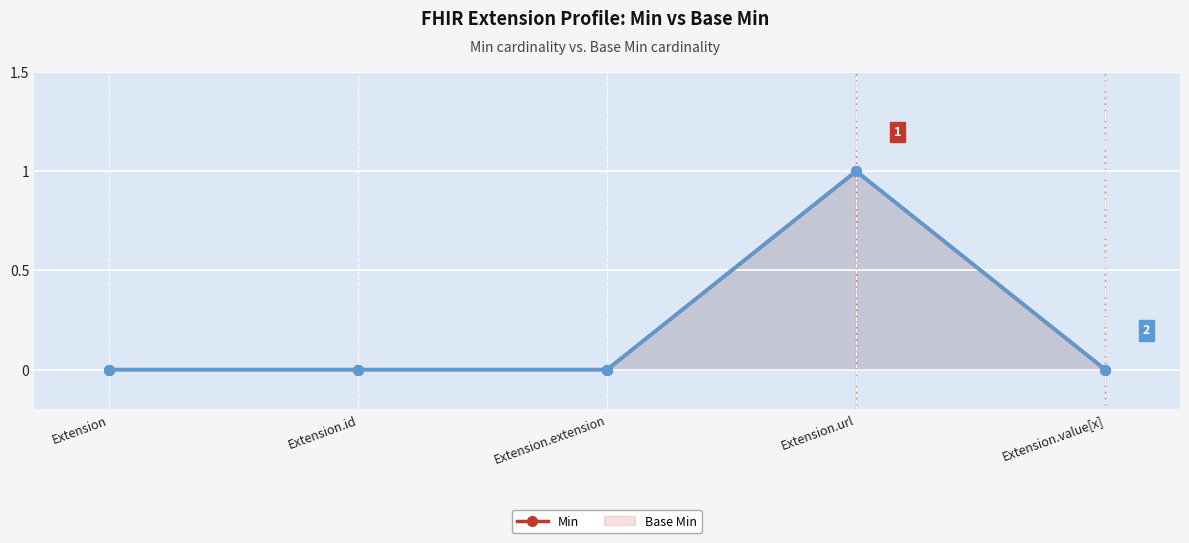

Is it true that Base Min equals 0 at Extension.id?

False